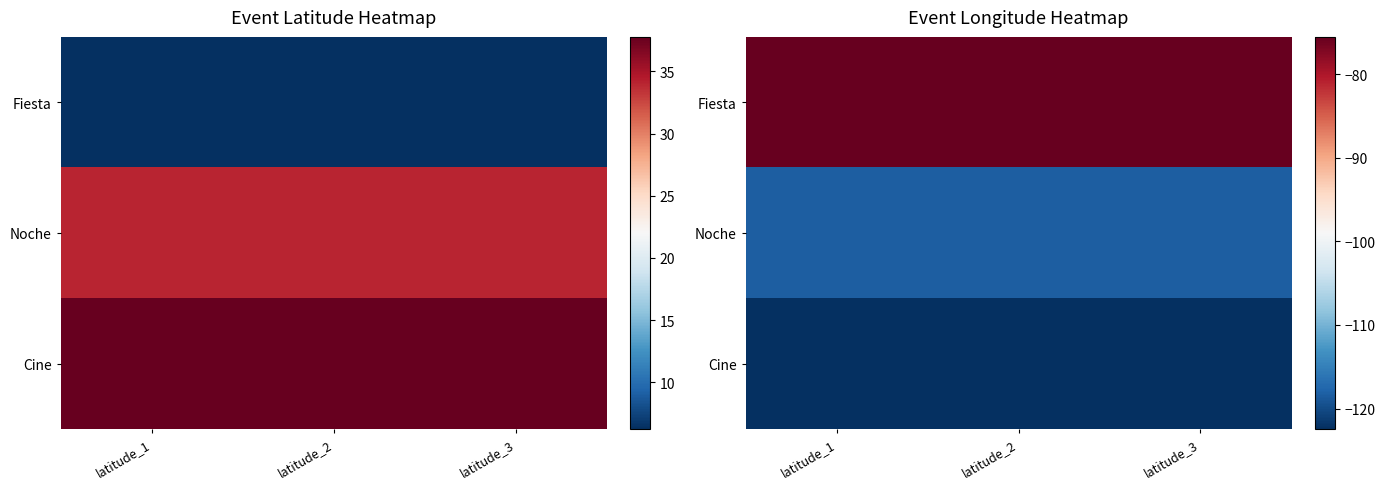

What is the highest value of the Fiesta series?

-75.6